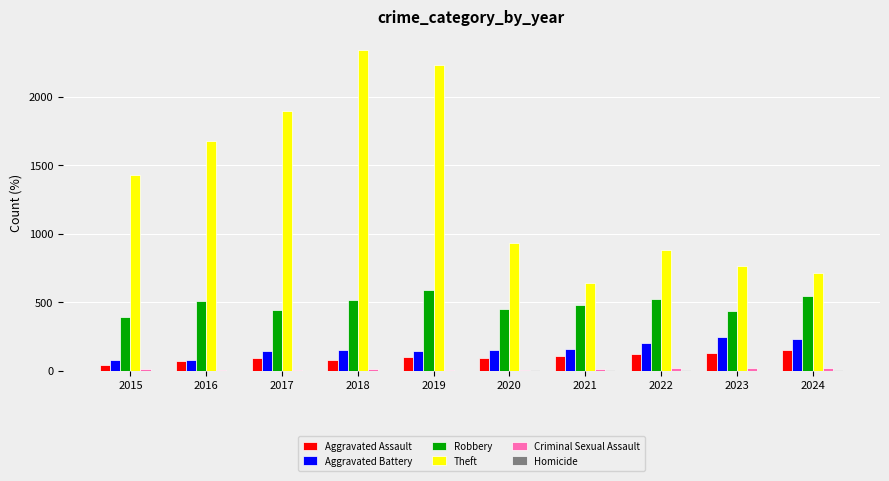

Which series changed the most between 2016 and 2018?

Theft